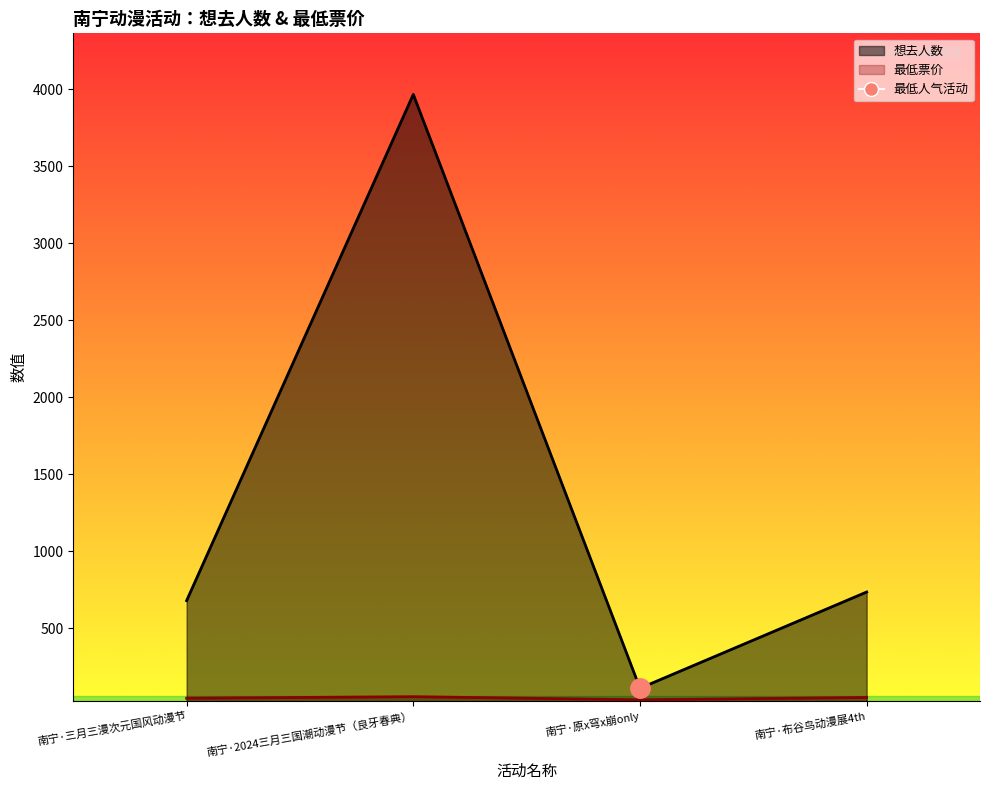

What is the value of the 想去人数 point at the 4th from the left?

735